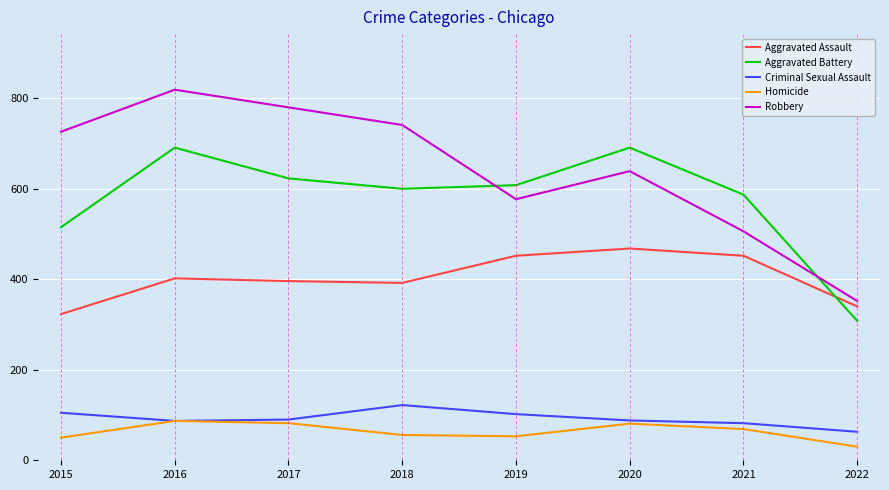

At which category does the chart reach its peak across all series?

2016